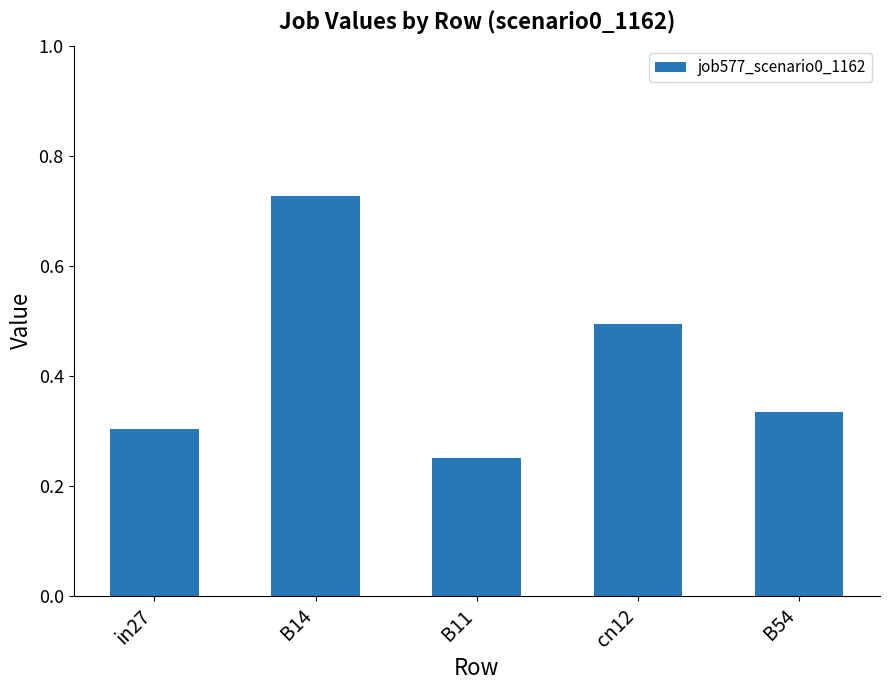

The chart shows a value of 0.3 at B54. True or false?

True